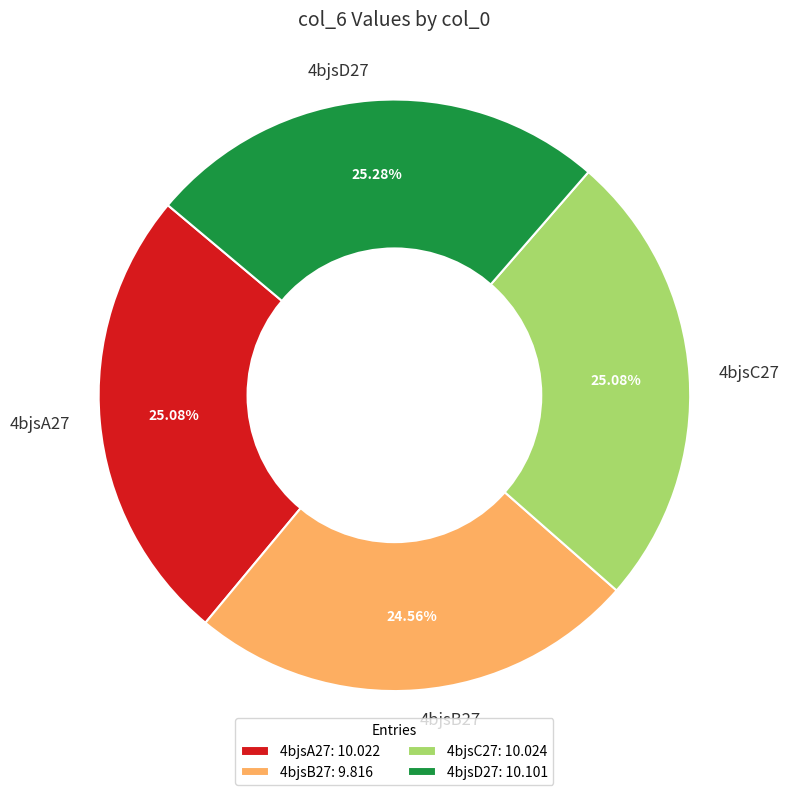

How many slices are in this pie chart?

4